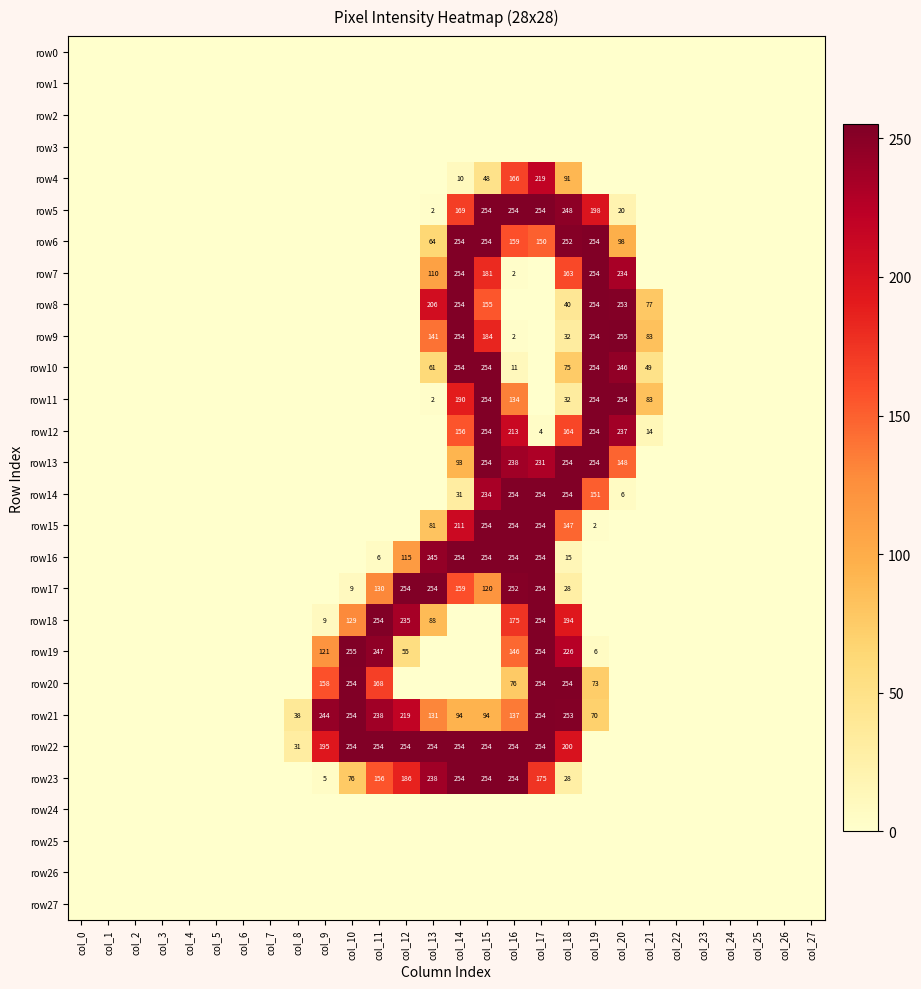

At which label is row5 closest to 127?

col_14